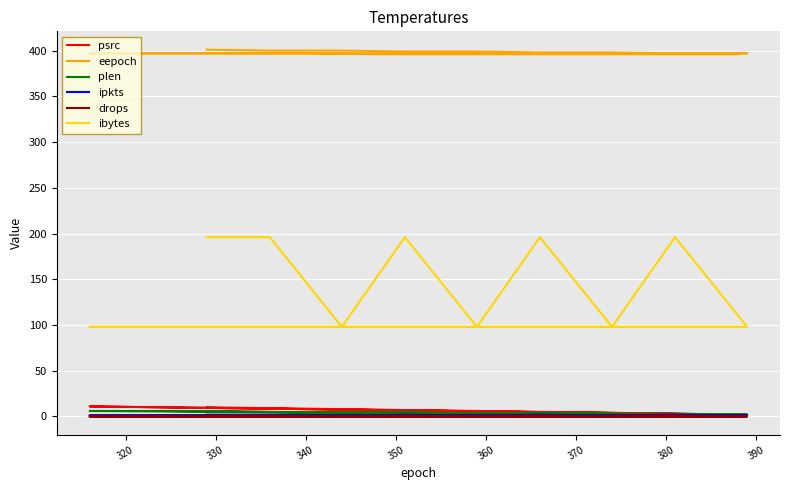

Count the psrc values in the range 4 to 9.

12